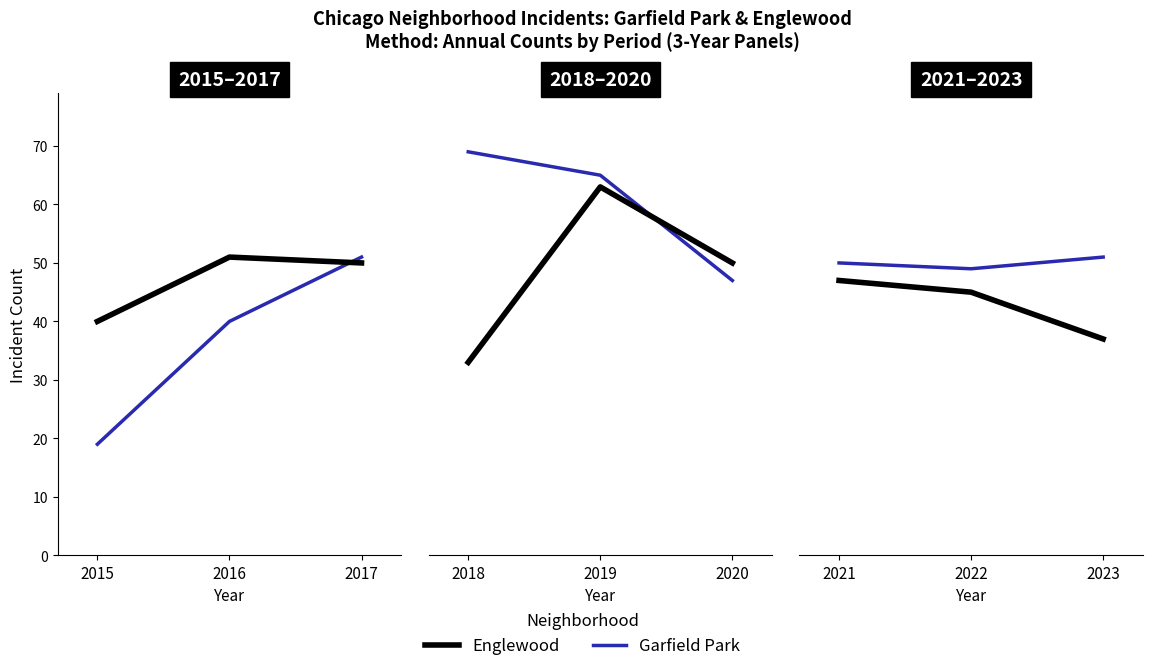

What is the value of the Garfield Park point at the 2nd from the left?

49